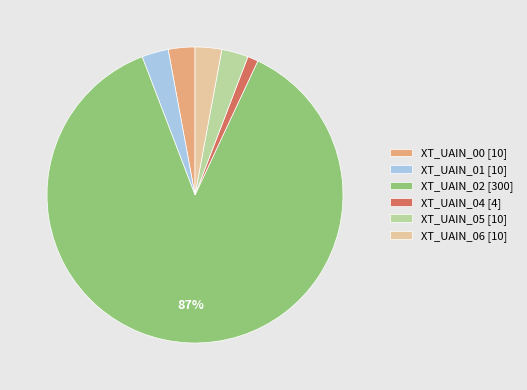

Combined, do XT_UAIN_01 [10] and XT_UAIN_02 [300] account for over 50%?

Yes